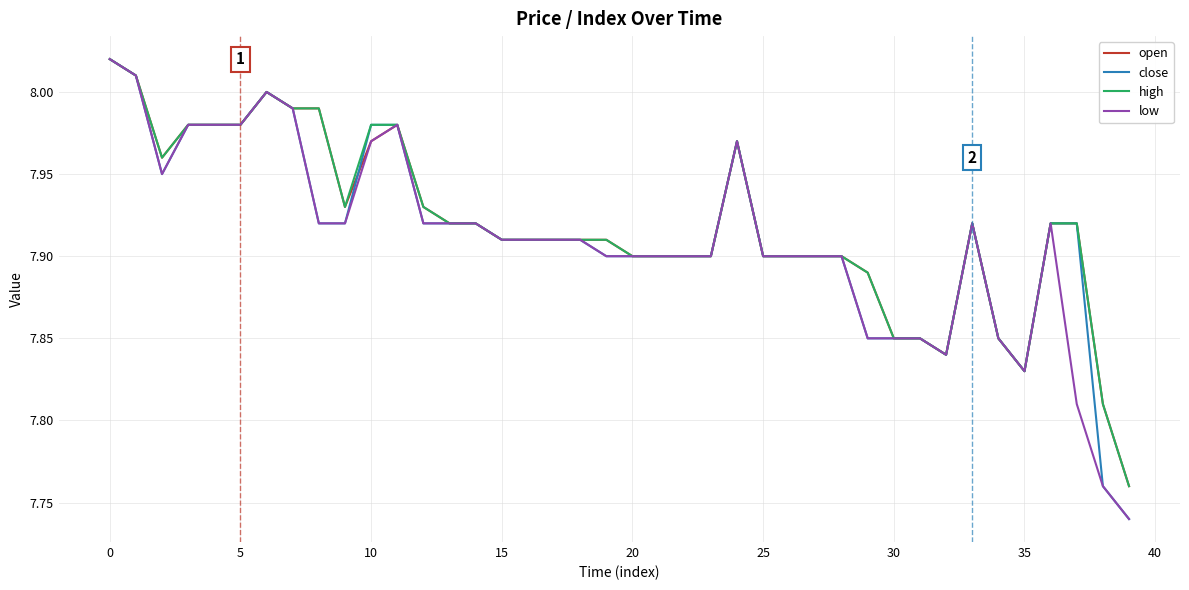

Which series has the widest spread of values?

close